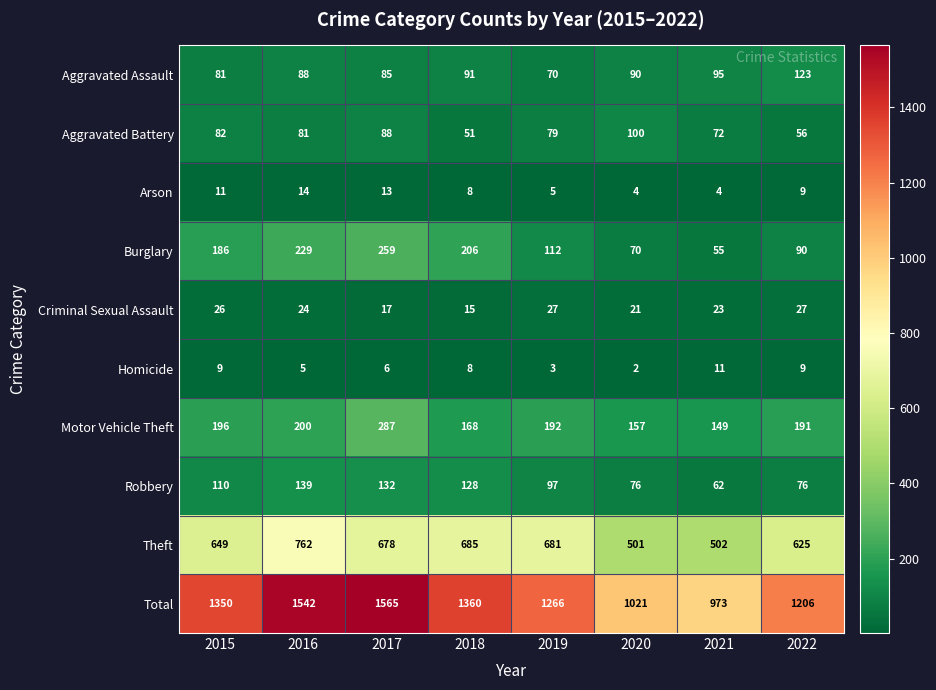

True or false: Motor Vehicle Theft has a value of 196 at 2015.

True